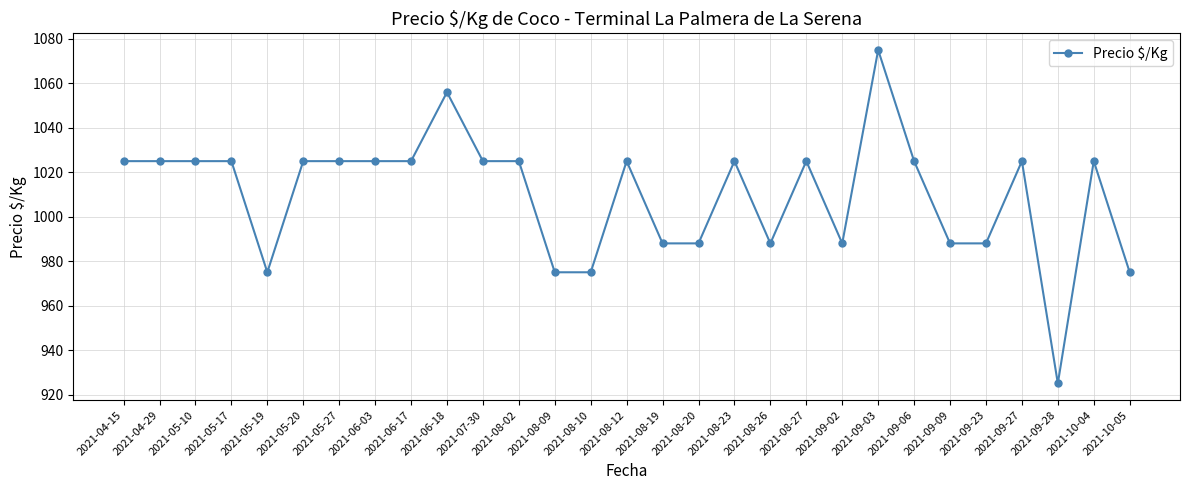

Approximately how many times larger is the value at 2021-09-02 compared to 2021-08-02?

1.0